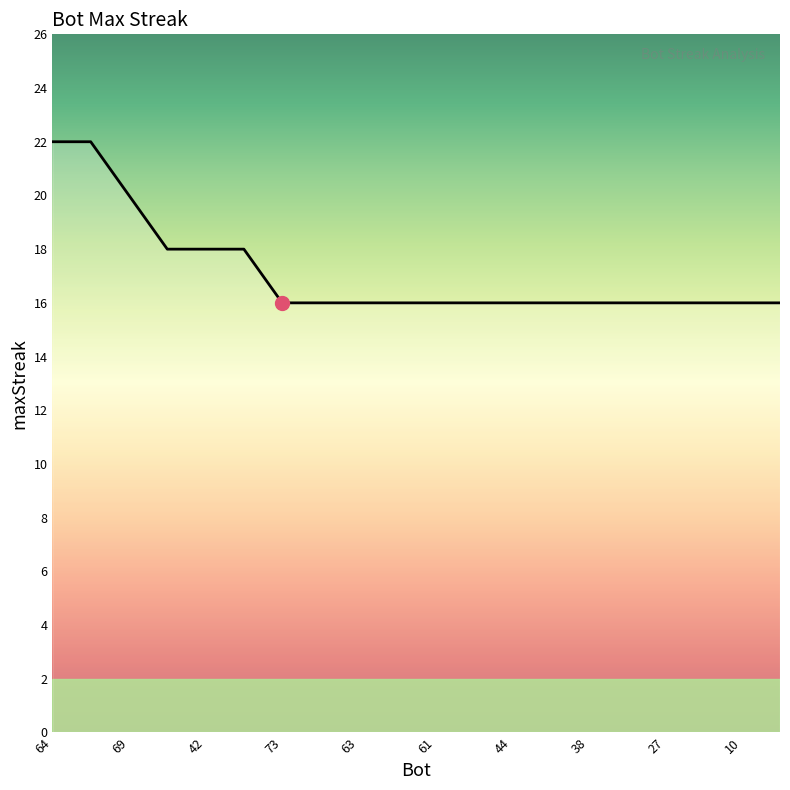

What is the greatest value displayed?

22